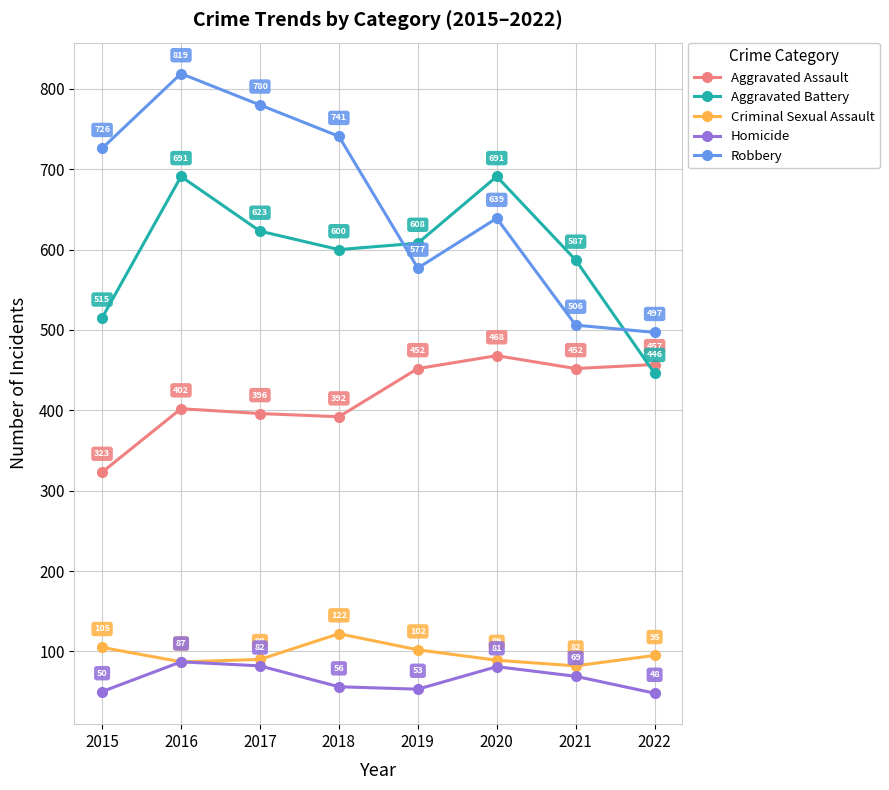

What is the difference between the maximum and second lowest values in the Robbery series?

313